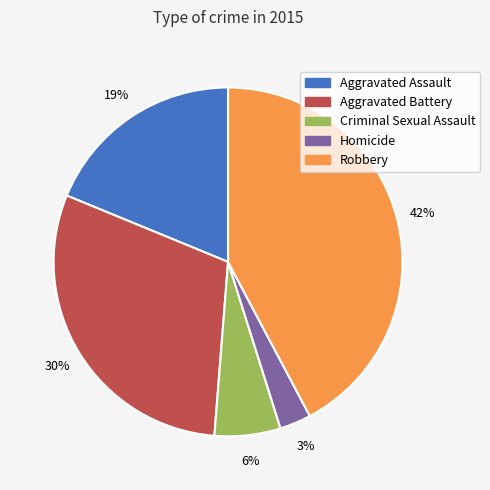

To the nearest percent, what portion does Aggravated Assault represent?

19%